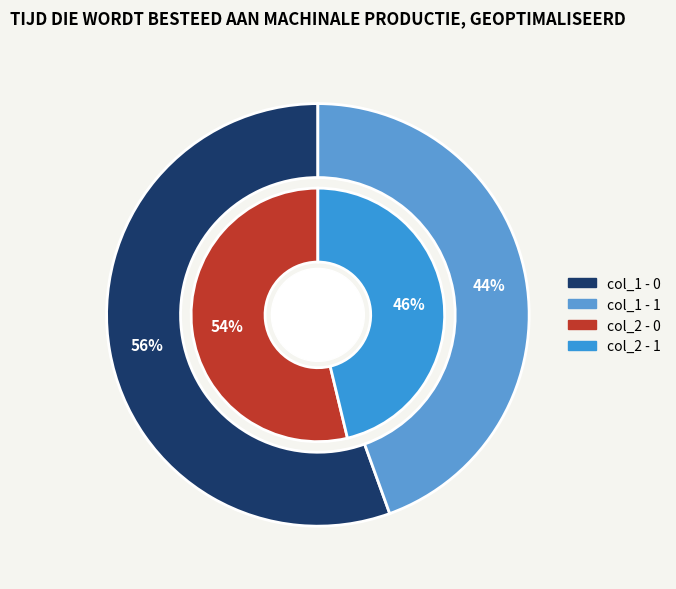

Which category has the smallest portion of the pie?

1